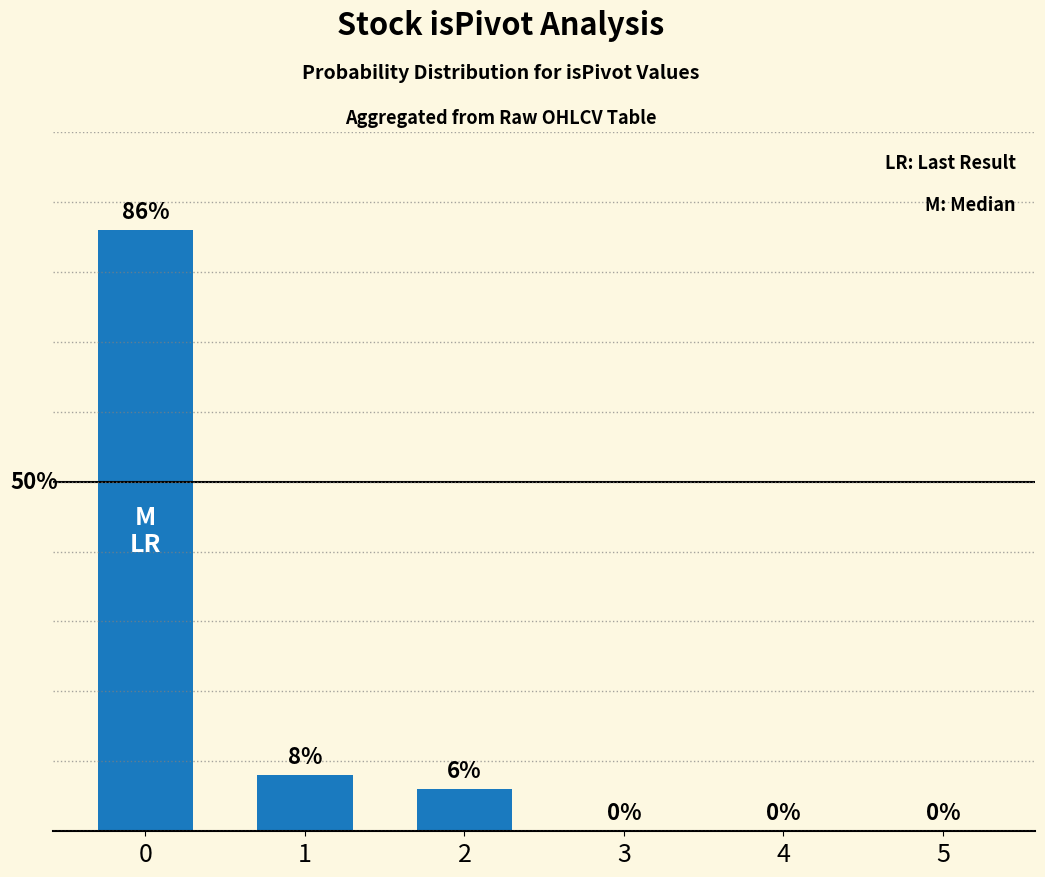

What is the sum of the values at 3 and 2?

6